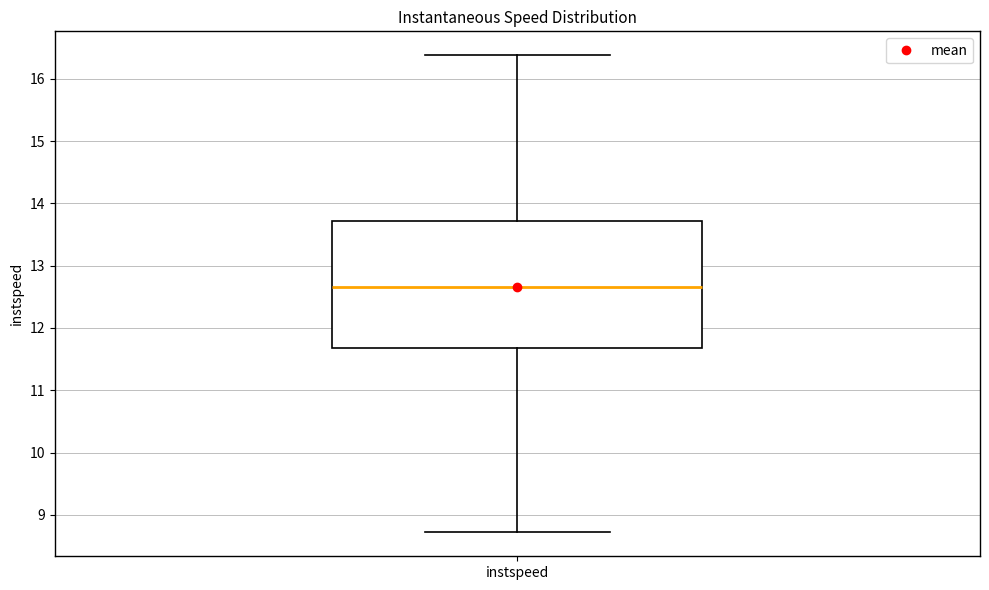

Read this box plot against the y-axis: the position of the median line, the range covered by the box, and the ends of both whiskers. The values are not printed on the chart, so give them approximately, as read against the axis.

median 12.7, box 11.7 to 13.7, whiskers 8.7 to 16.4